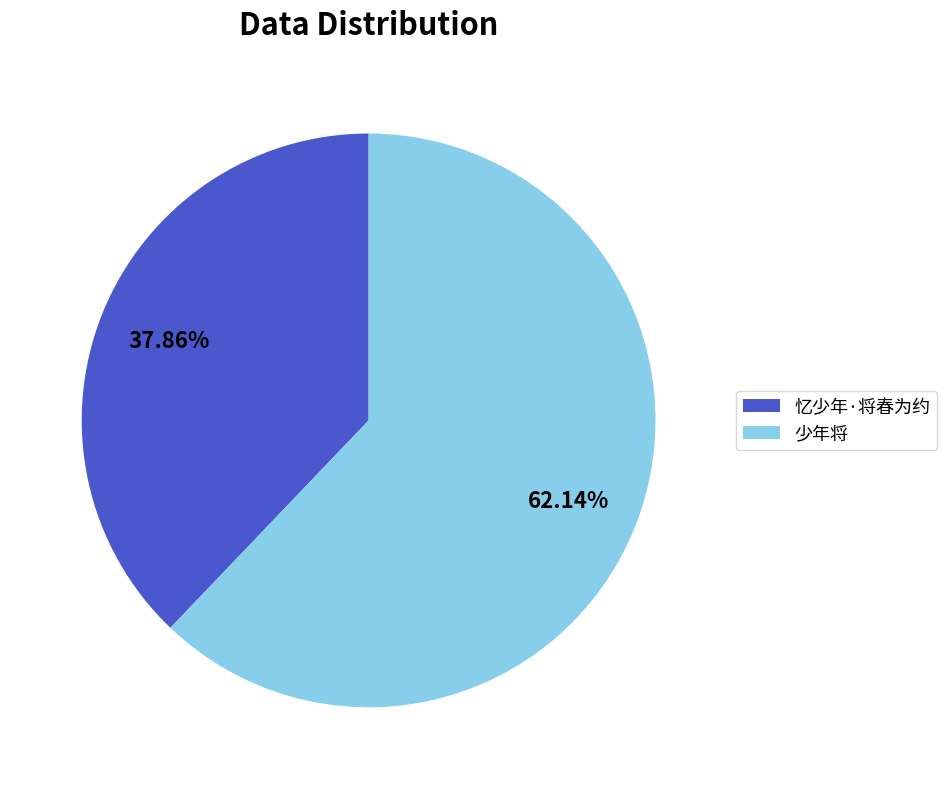

To the nearest percent, what percentage of the pie is 少年将?

62%